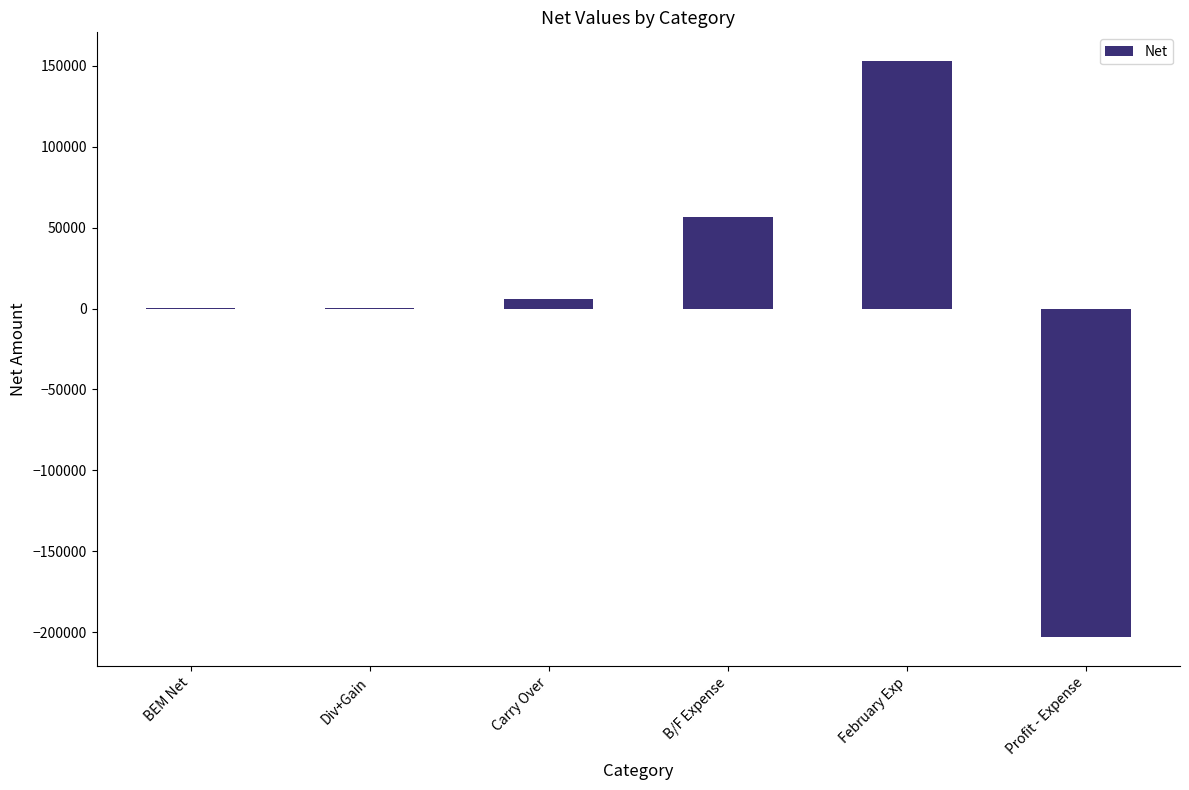

Between Profit - Expense and Div+Gain, which is larger?

Div+Gain